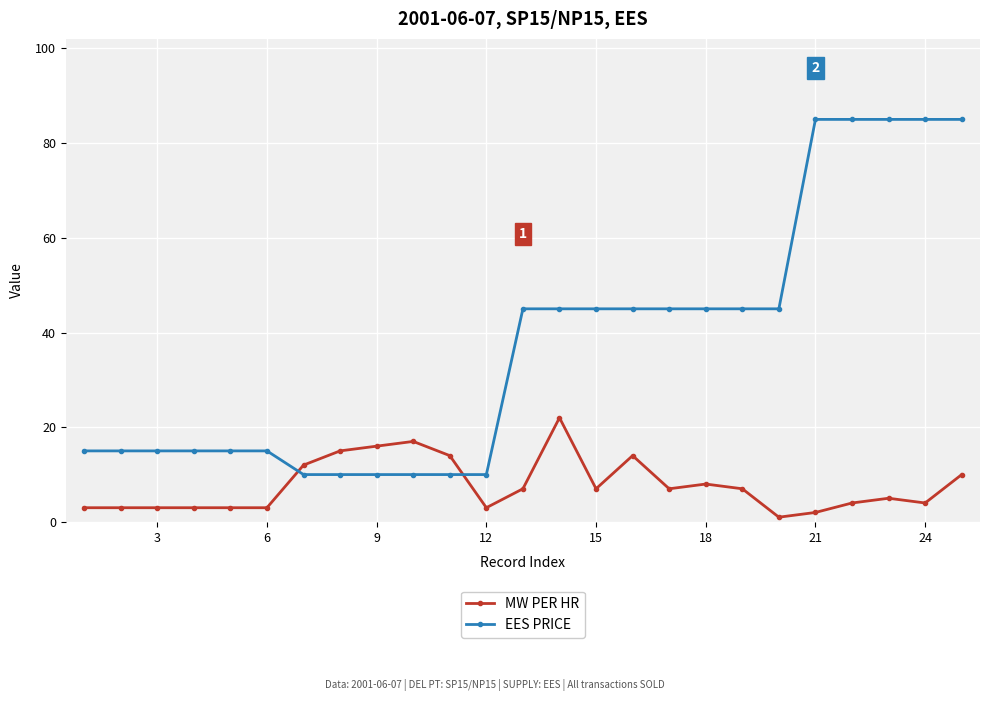

Which series ends up on top after the final intersection of EES PRICE and MW PER HR?

EES PRICE